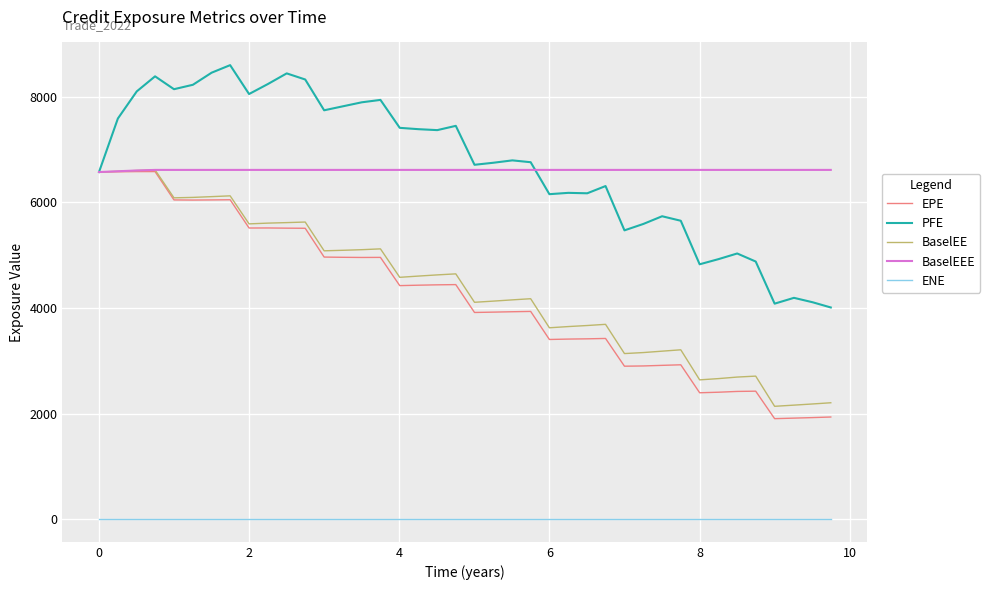

True or false: ENE and EPE cross at least once.

False